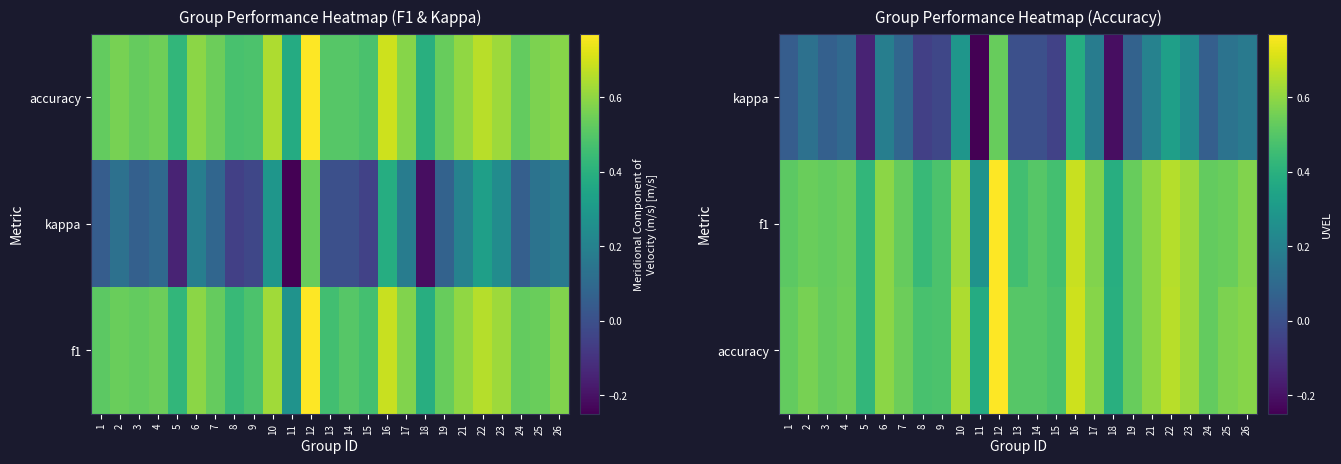

What is the approximate value of accuracy at 12?

0.8